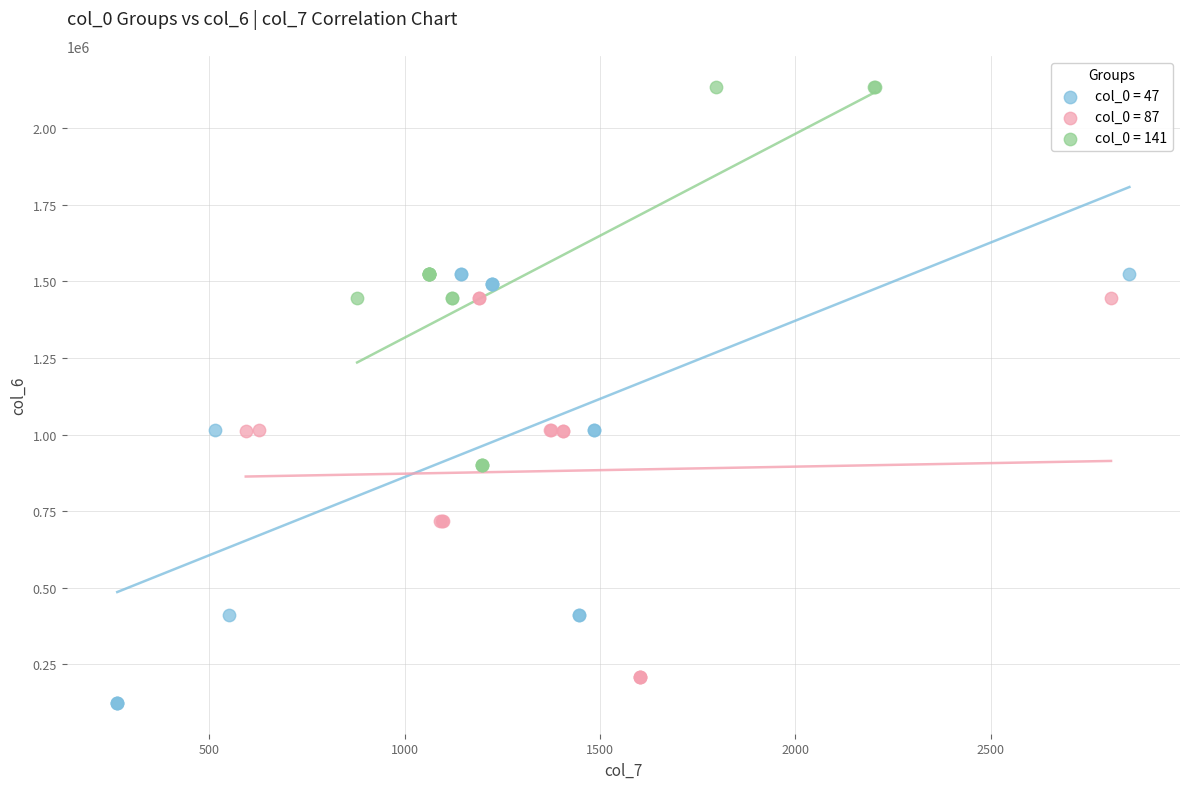

Which series contains the highest Y value?

col_0 = 141